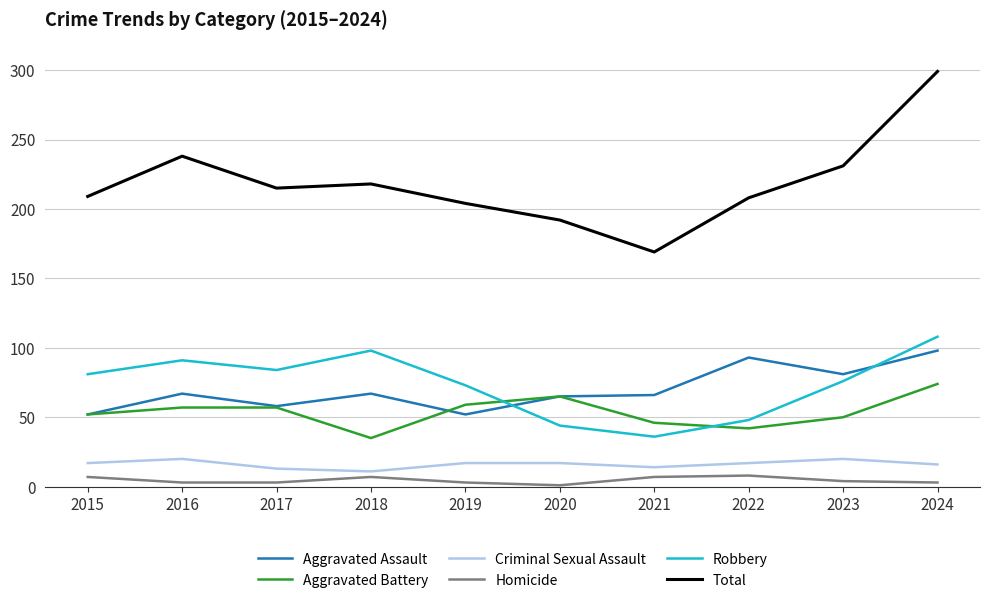

Is the value of Criminal Sexual Assault at 2017 greater than the value of Aggravated Battery at 2017?

No